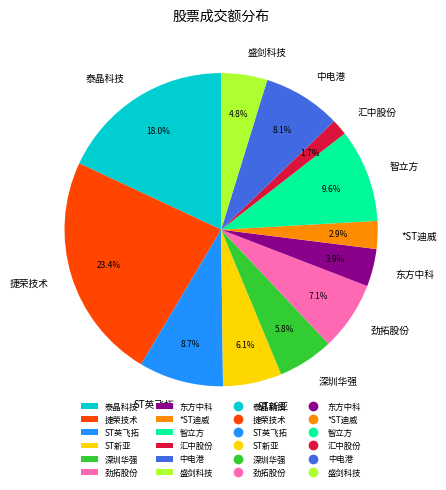

Is ST英飞拓 the majority of the pie?

No